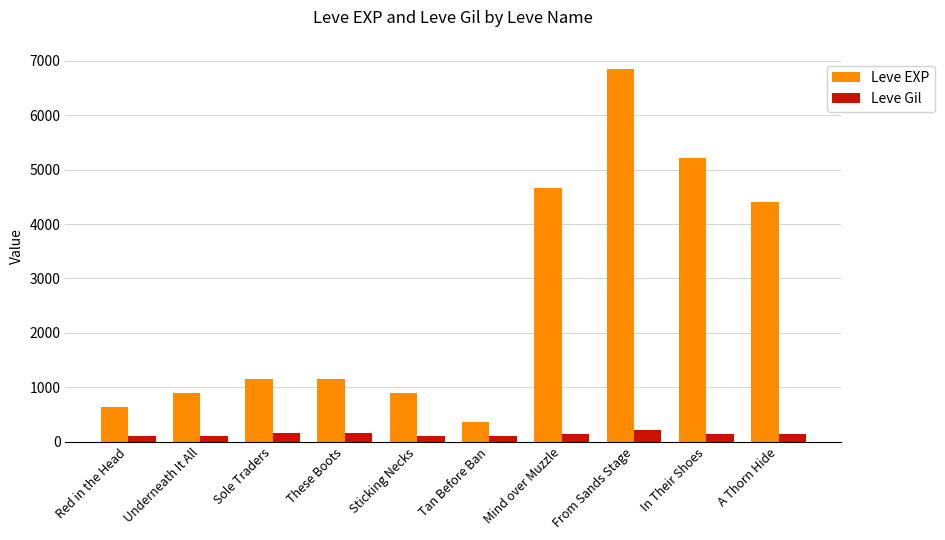

Which label corresponds to the largest value in the chart?

From Sands Stage